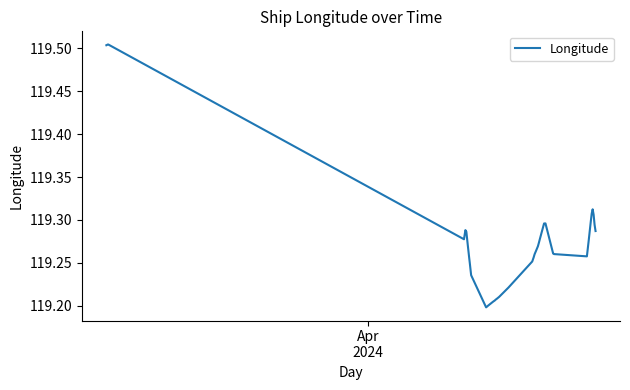

What is the difference between the maximum and minimum values?

0.3